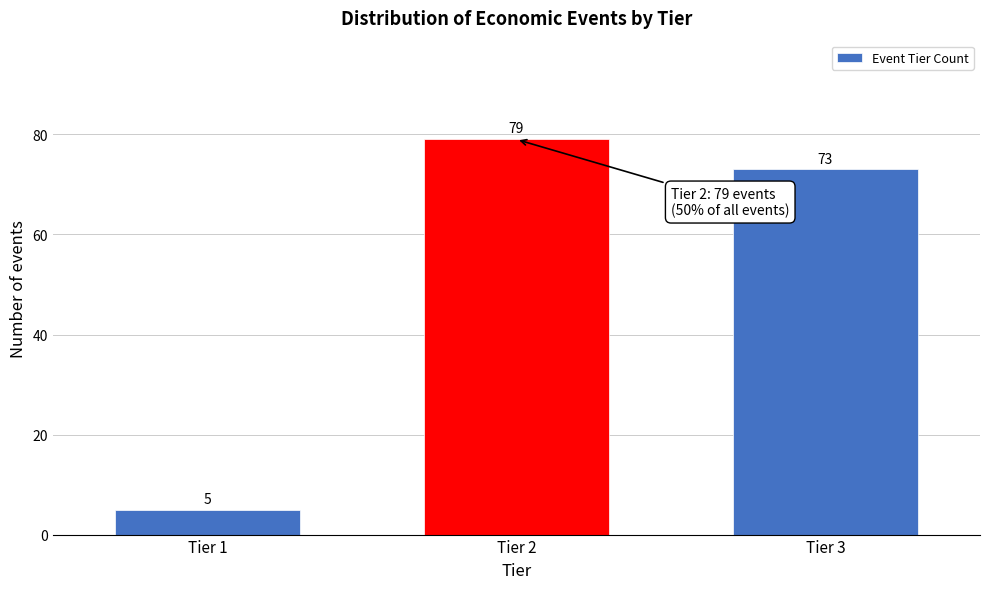

Reading left to right, what are all the values shown in this chart?

Tier 1=5	Tier 2=79	Tier 3=73